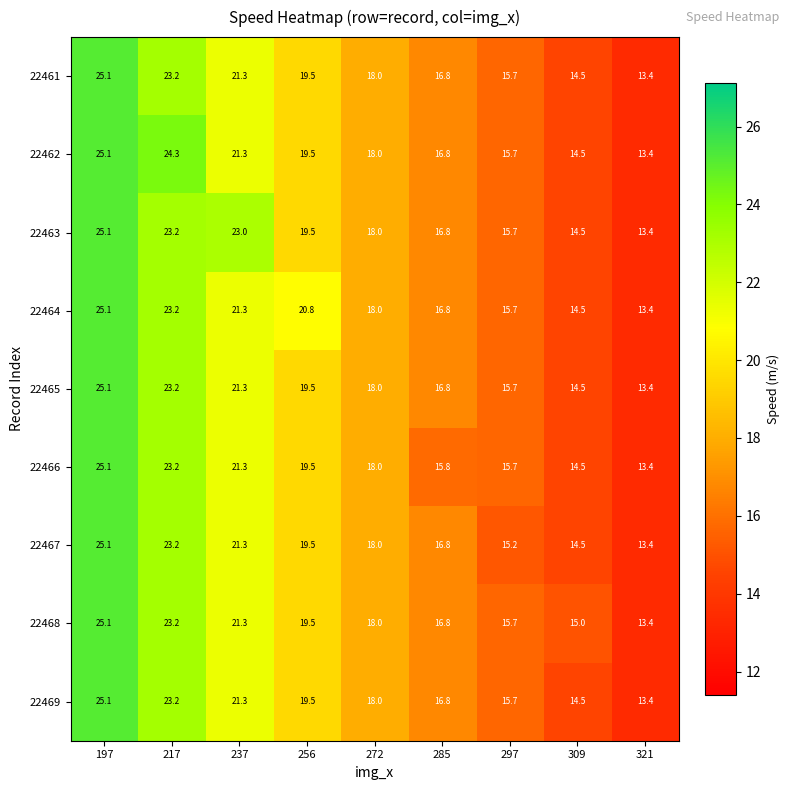

What is the difference between the maximum and minimum values in the 22466 series?

11.7